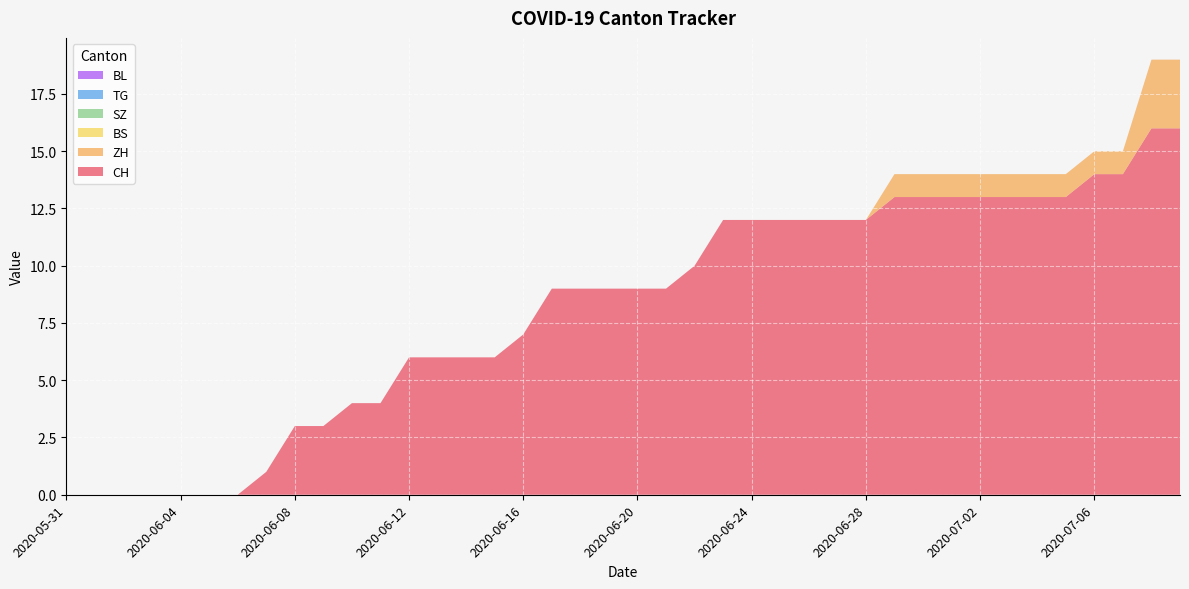

Reading left to right, extract all data points from this chart.

CH: 2020-05-31=0	2020-06-01=0	2020-06-02=0	2020-06-03=0	2020-06-04=0	2020-06-05=0	2020-06-06=0	2020-06-07=1	2020-06-08=3	2020-06-09=3	2020-06-10=4	2020-06-11=4	2020-06-12=6	2020-06-13=6	2020-06-14=6	2020-06-15=6	2020-06-16=7	2020-06-17=9	2020-06-18=9	2020-06-19=9	2020-06-20=9	2020-06-21=9	2020-06-22=10	2020-06-23=12	2020-06-24=12	2020-06-25=12	2020-06-26=12	2020-06-27=12	2020-06-28=12	2020-06-29=13	2020-06-30=13	2020-07-01=13	2020-07-02=13	2020-07-03=13	2020-07-04=13	2020-07-05=13	2020-07-06=14	2020-07-07=14	2020-07-08=16	2020-07-09=16
ZH: 2020-05-31=0	2020-06-01=0	2020-06-02=0	2020-06-03=0	2020-06-04=0	2020-06-05=0	2020-06-06=0	2020-06-07=0	2020-06-08=0	2020-06-09=0	2020-06-10=0	2020-06-11=0	2020-06-12=0	2020-06-13=0	2020-06-14=0	2020-06-15=0	2020-06-16=0	2020-06-17=0	2020-06-18=0	2020-06-19=0	2020-06-20=0	2020-06-21=0	2020-06-22=0	2020-06-23=0	2020-06-24=0	2020-06-25=0	2020-06-26=0	2020-06-27=0	2020-06-28=0	2020-06-29=1	2020-06-30=1	2020-07-01=1	2020-07-02=1	2020-07-03=1	2020-07-04=1	2020-07-05=1	2020-07-06=1	2020-07-07=1	2020-07-08=3	2020-07-09=3
BS: 2020-05-31=0	2020-06-01=0	2020-06-02=0	2020-06-03=0	2020-06-04=0	2020-06-05=0	2020-06-06=0	2020-06-07=0	2020-06-08=0	2020-06-09=0	2020-06-10=0	2020-06-11=0	2020-06-12=0	2020-06-13=0	2020-06-14=0	2020-06-15=0	2020-06-16=0	2020-06-17=0	2020-06-18=0	2020-06-19=0	2020-06-20=0	2020-06-21=0	2020-06-22=0	2020-06-23=0	2020-06-24=0	2020-06-25=0	2020-06-26=0	2020-06-27=0	2020-06-28=0	2020-06-29=0	2020-06-30=0	2020-07-01=0	2020-07-02=0	2020-07-03=0	2020-07-04=0	2020-07-05=0	2020-07-06=0	2020-07-07=0	2020-07-08=0	2020-07-09=0
SZ: 2020-05-31=0	2020-06-01=0	2020-06-02=0	2020-06-03=0	2020-06-04=0	2020-06-05=0	2020-06-06=0	2020-06-07=0	2020-06-08=0	2020-06-09=0	2020-06-10=0	2020-06-11=0	2020-06-12=0	2020-06-13=0	2020-06-14=0	2020-06-15=0	2020-06-16=0	2020-06-17=0	2020-06-18=0	2020-06-19=0	2020-06-20=0	2020-06-21=0	2020-06-22=0	2020-06-23=0	2020-06-24=0	2020-06-25=0	2020-06-26=0	2020-06-27=0	2020-06-28=0	2020-06-29=0	2020-06-30=0	2020-07-01=0	2020-07-02=0	2020-07-03=0	2020-07-04=0	2020-07-05=0	2020-07-06=0	2020-07-07=0	2020-07-08=0	2020-07-09=0
TG: 2020-05-31=0	2020-06-01=0	2020-06-02=0	2020-06-03=0	2020-06-04=0	2020-06-05=0	2020-06-06=0	2020-06-07=0	2020-06-08=0	2020-06-09=0	2020-06-10=0	2020-06-11=0	2020-06-12=0	2020-06-13=0	2020-06-14=0	2020-06-15=0	2020-06-16=0	2020-06-17=0	2020-06-18=0	2020-06-19=0	2020-06-20=0	2020-06-21=0	2020-06-22=0	2020-06-23=0	2020-06-24=0	2020-06-25=0	2020-06-26=0	2020-06-27=0	2020-06-28=0	2020-06-29=0	2020-06-30=0	2020-07-01=0	2020-07-02=0	2020-07-03=0	2020-07-04=0	2020-07-05=0	2020-07-06=0	2020-07-07=0	2020-07-08=0	2020-07-09=0
BL: 2020-05-31=0	2020-06-01=0	2020-06-02=0	2020-06-03=0	2020-06-04=0	2020-06-05=0	2020-06-06=0	2020-06-07=0	2020-06-08=0	2020-06-09=0	2020-06-10=0	2020-06-11=0	2020-06-12=0	2020-06-13=0	2020-06-14=0	2020-06-15=0	2020-06-16=0	2020-06-17=0	2020-06-18=0	2020-06-19=0	2020-06-20=0	2020-06-21=0	2020-06-22=0	2020-06-23=0	2020-06-24=0	2020-06-25=0	2020-06-26=0	2020-06-27=0	2020-06-28=0	2020-06-29=0	2020-06-30=0	2020-07-01=0	2020-07-02=0	2020-07-03=0	2020-07-04=0	2020-07-05=0	2020-07-06=0	2020-07-07=0	2020-07-08=0	2020-07-09=0